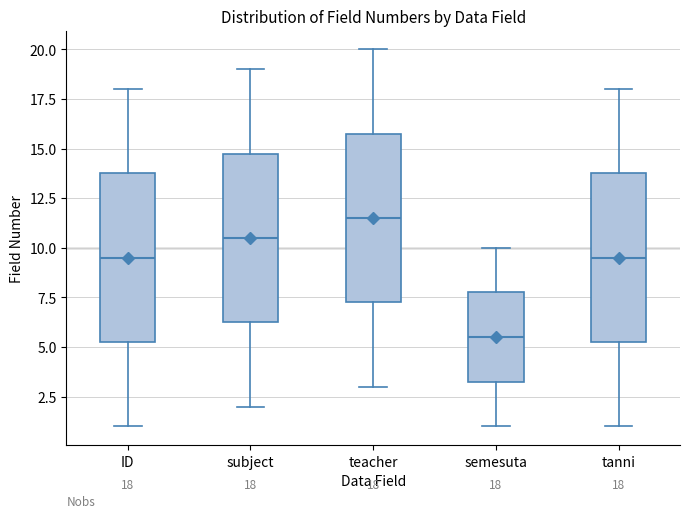

Which box has the lowest median line?

semesuta